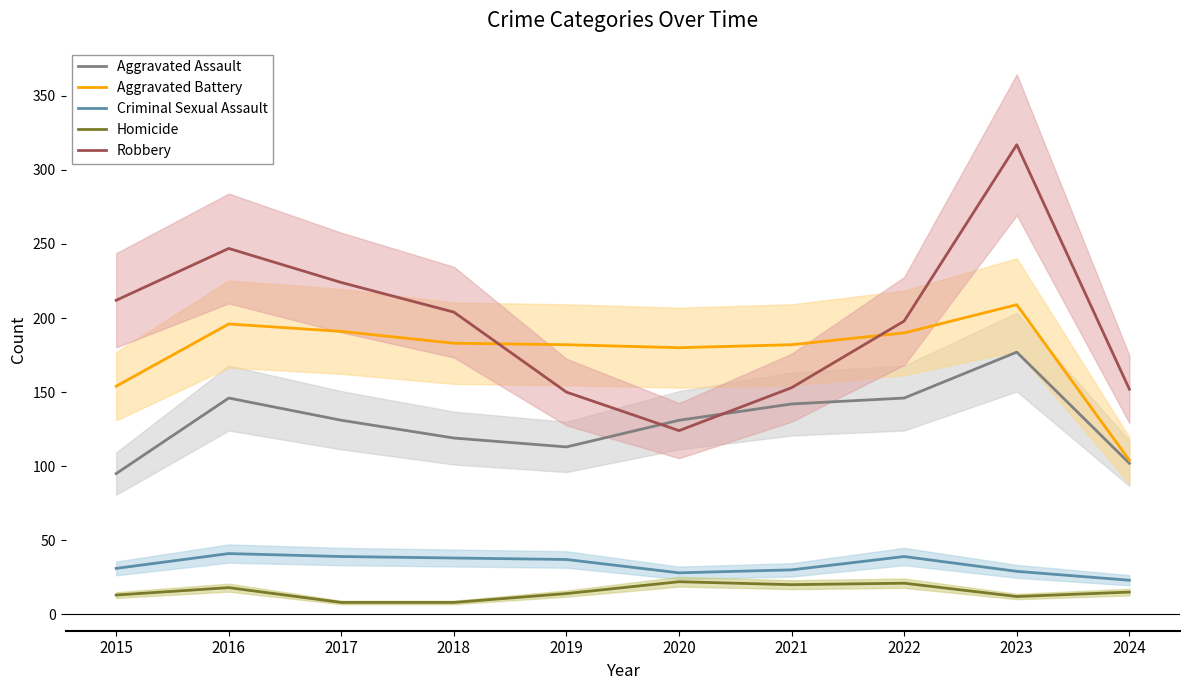

At which label does Homicide first exceed 15?

2016